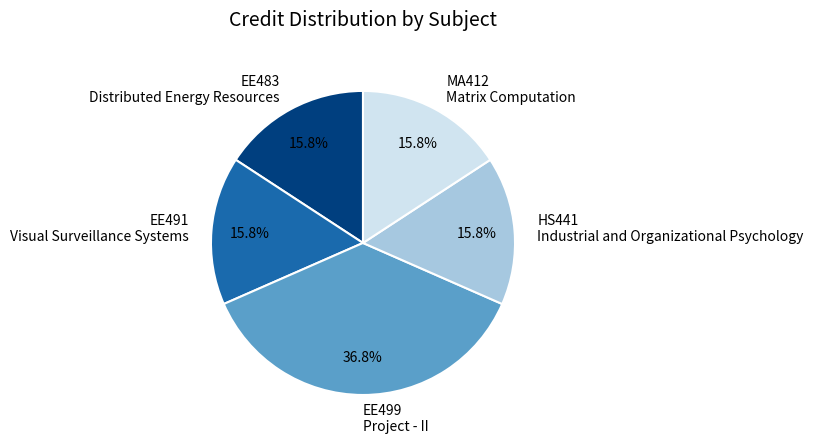

Does HS441 Industrial and Organizational Psychology account for over 50% of the chart?

No